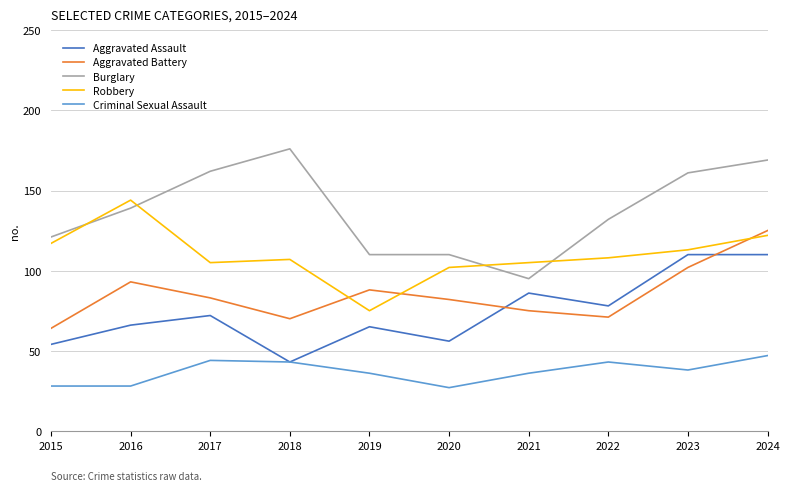

The value of Burglary at 2015 is 121. True or false?

True